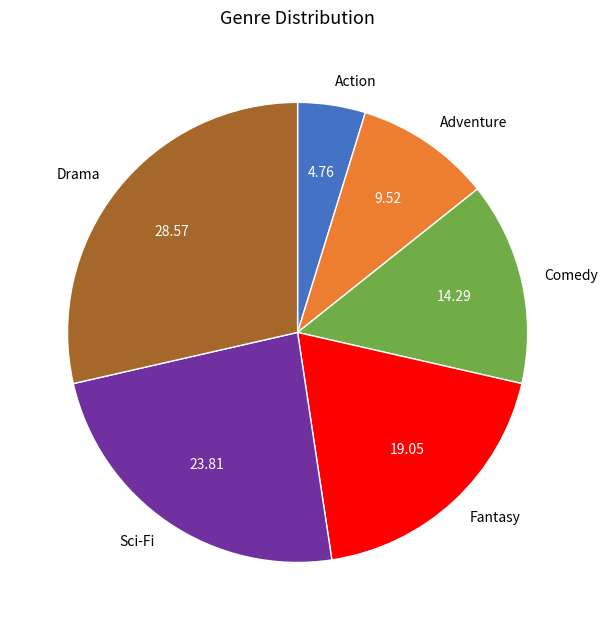

Which category has the biggest portion of the pie?

Drama